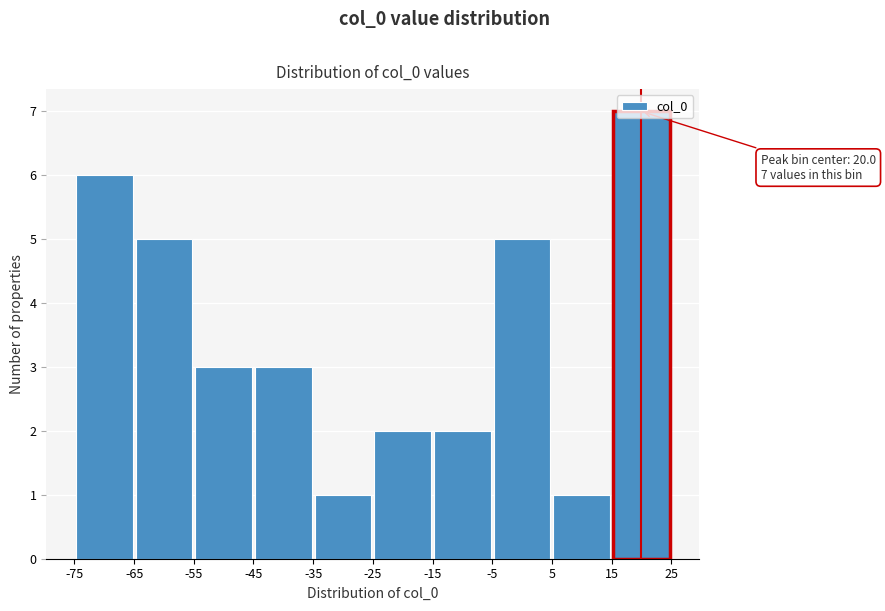

Which range on the x-axis has the tallest bar?

15 to 25